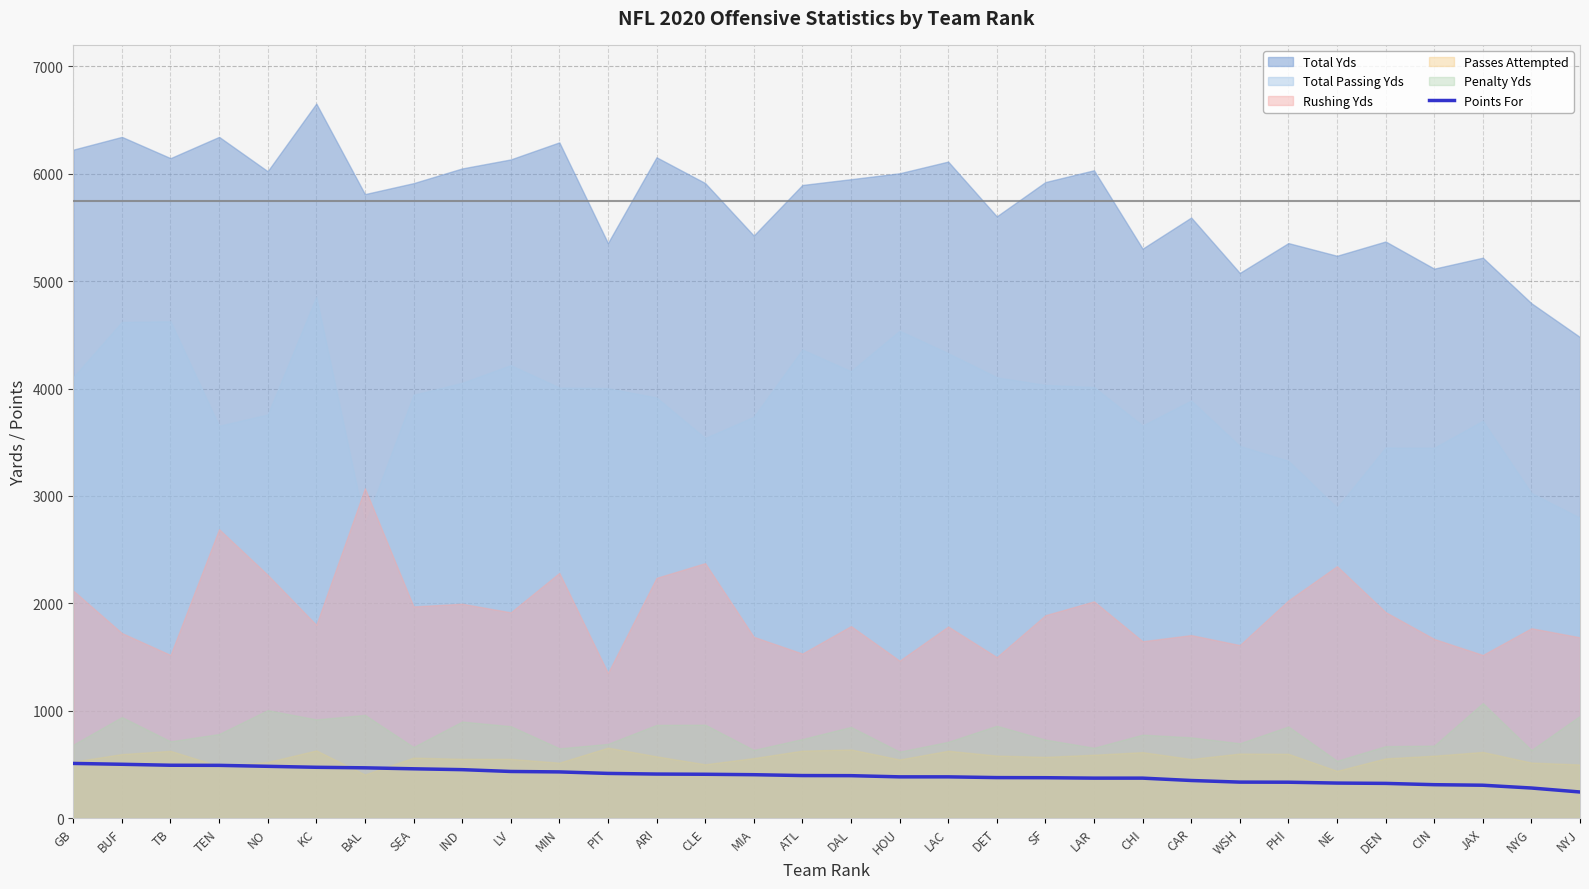

True or false: the data shows 180 at NO.

False